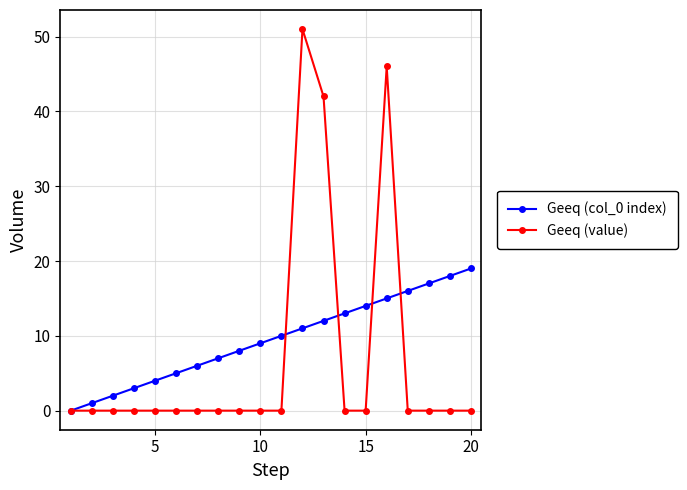

At how many categories does at least one series exceed 39?

3